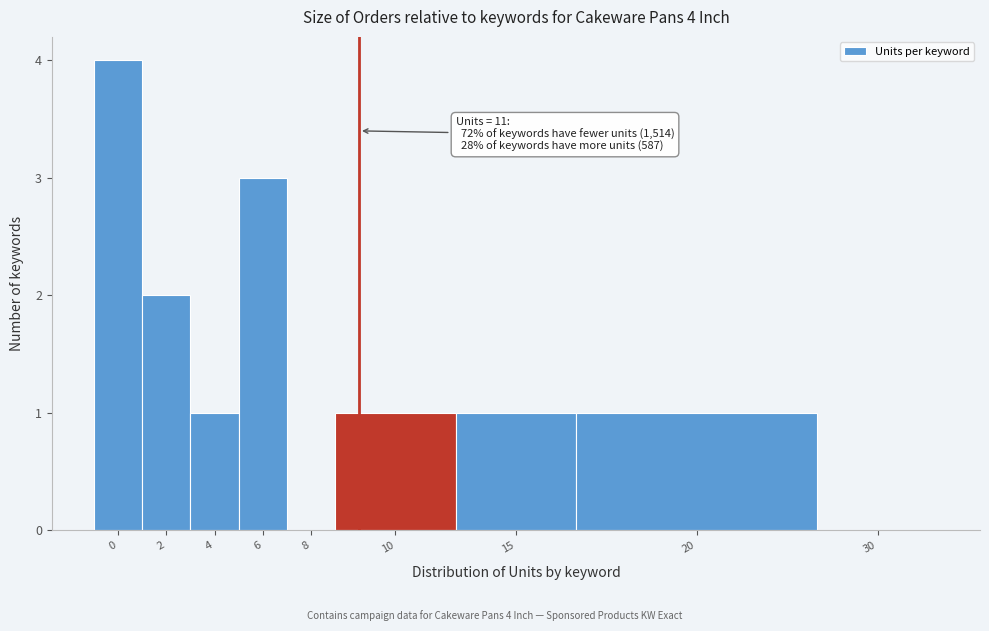

Reading right to left, transcribe all the data shown in this chart.

30=0	20=1	15=1	10=1	8=0	6=3	4=1	2=2	0=4